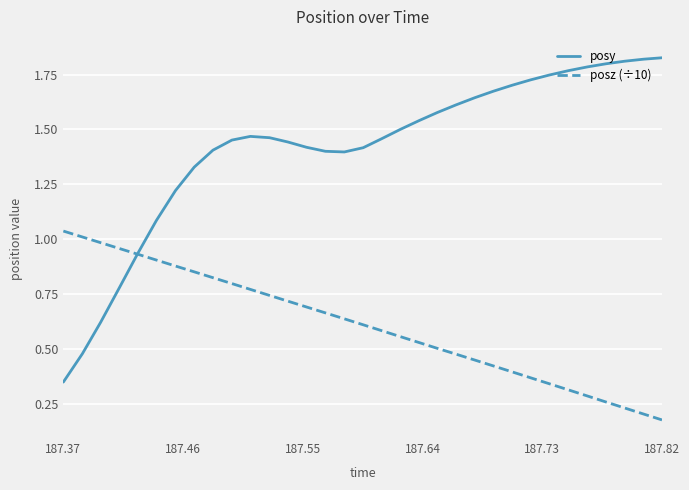

Which series has the largest range (max minus min)?

posy